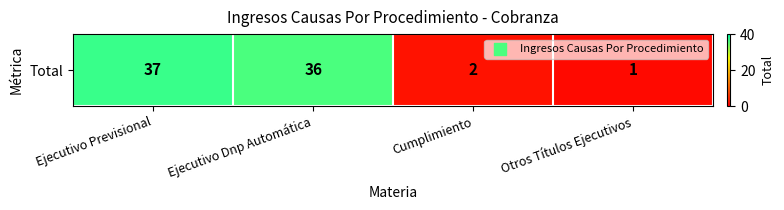

The value at Ejecutivo Previsional is 37. True or false?

True